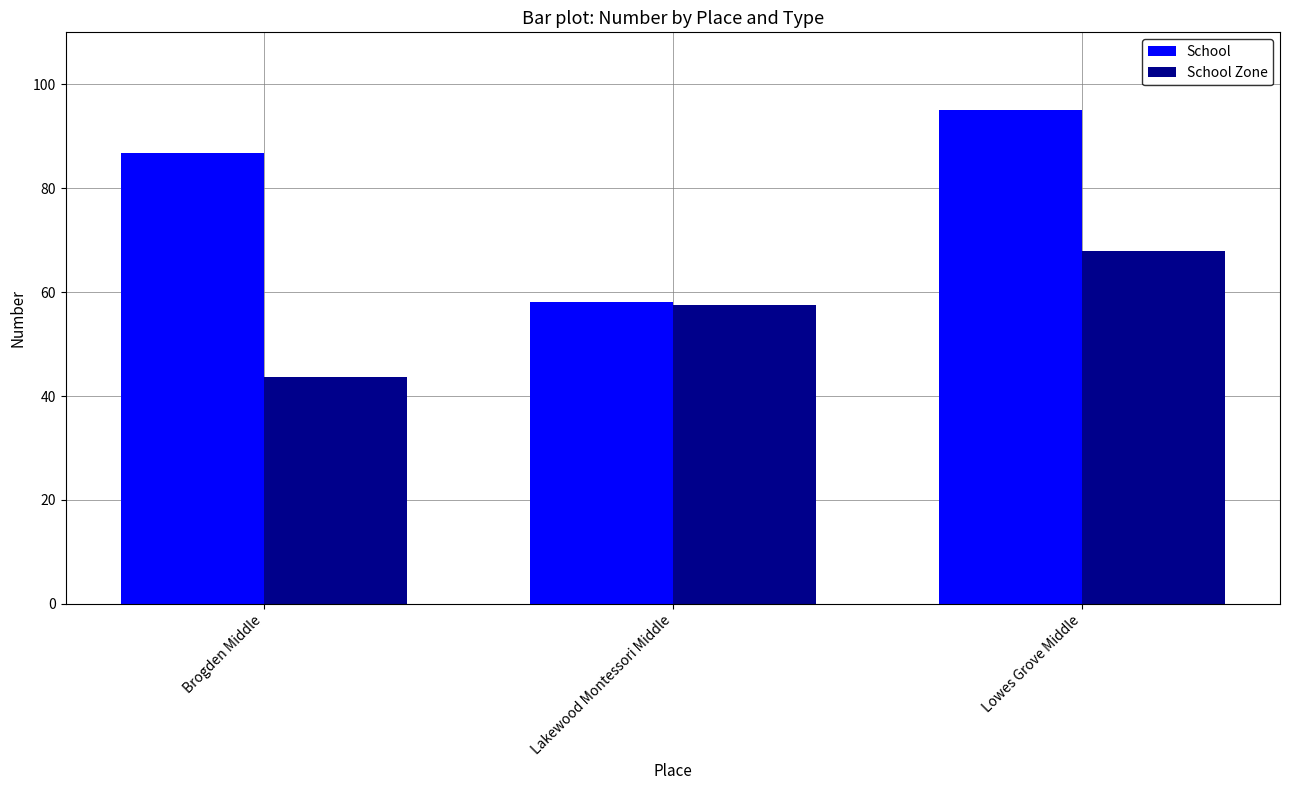

List the labels in order of School Zone value, largest first.

Lowes Grove Middle, Lakewood Montessori Middle, Brogden Middle